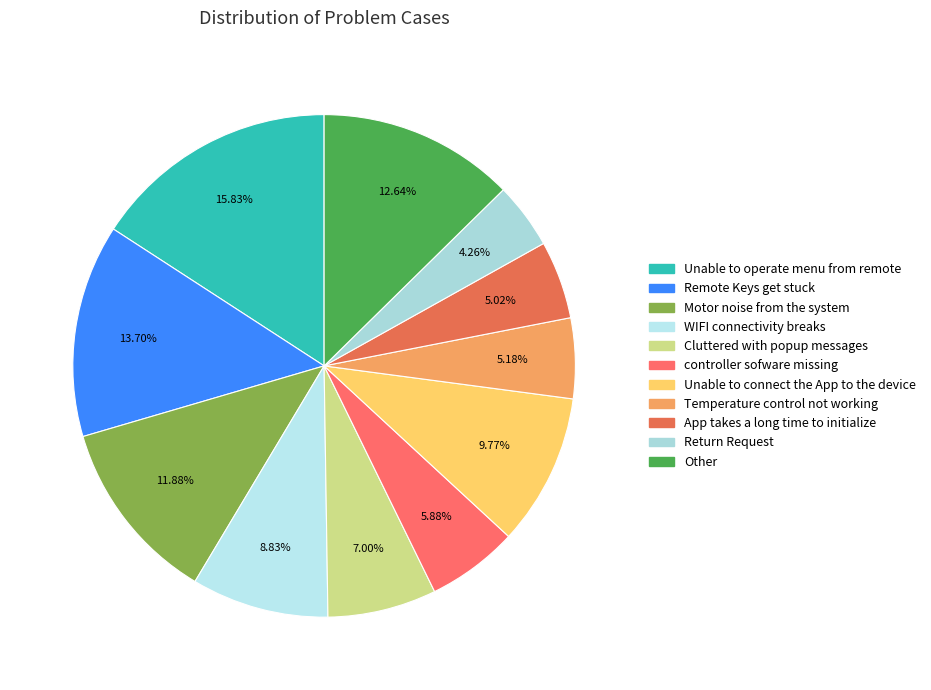

How many segments does this pie chart have?

11